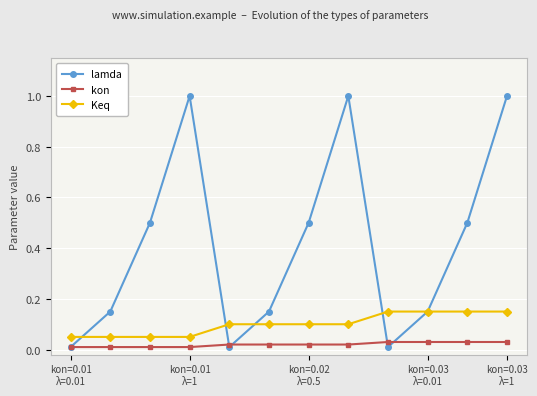

Which series has the largest range (max minus min)?

lamda